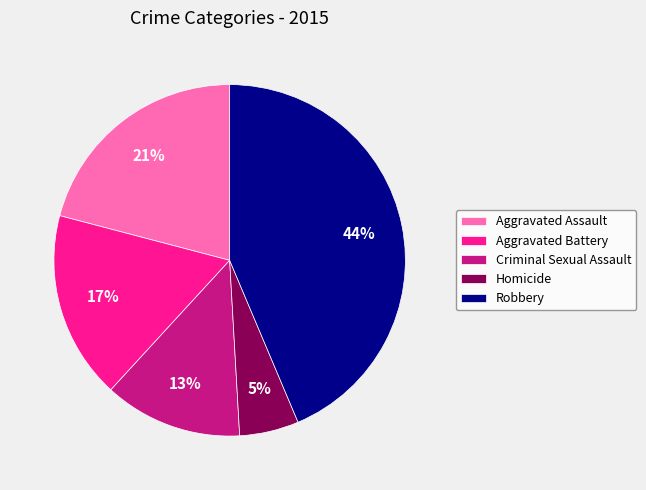

How many slices are in this pie chart?

5